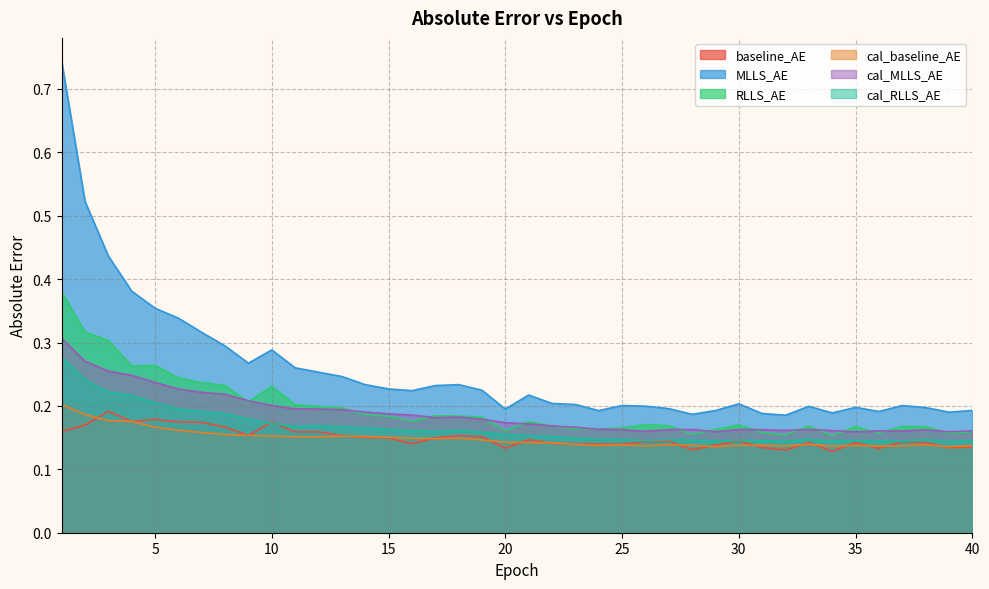

At which category is the sum across all series the highest?

1